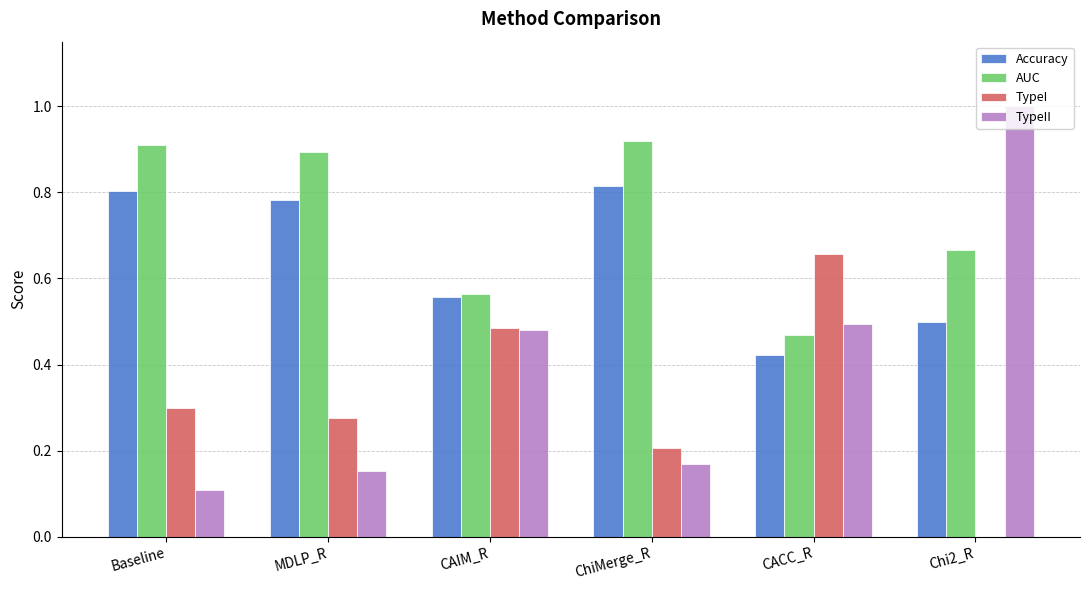

How many series are shown in this chart?

4